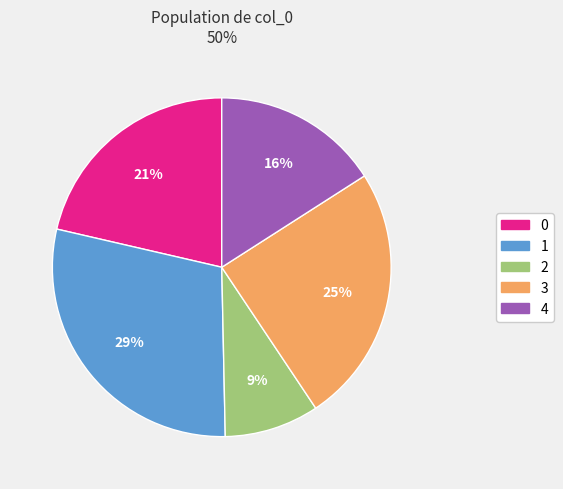

Does any single category account for the majority?

No